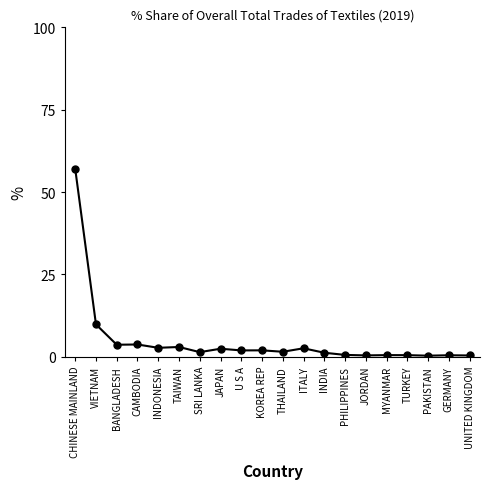

What is the difference between the maximum and minimum values?

56.7